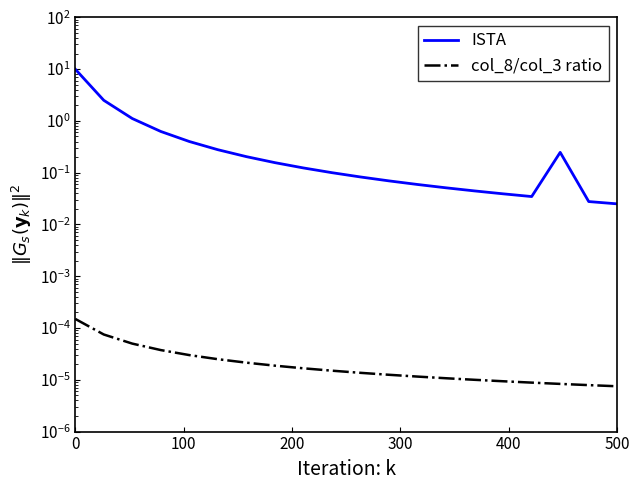

What is the difference between the maximum and minimum values in the ISTA series?

10.0